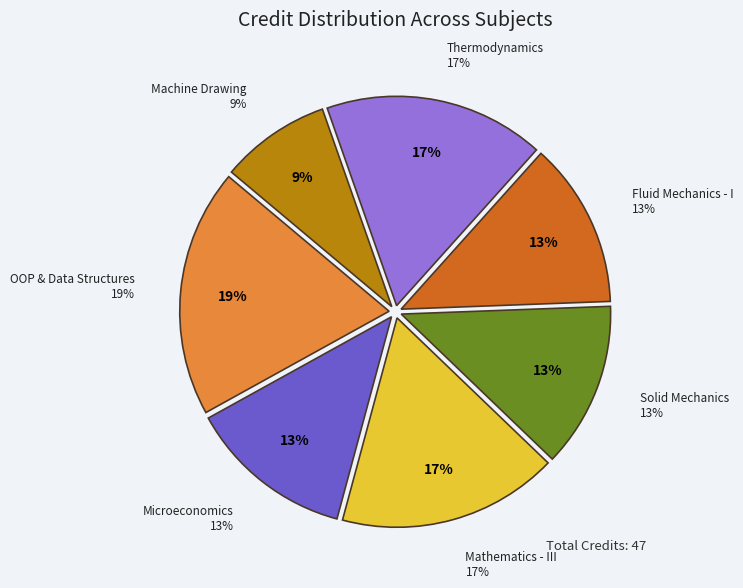

Does Solid Mechanics account for over 50% of the chart?

No